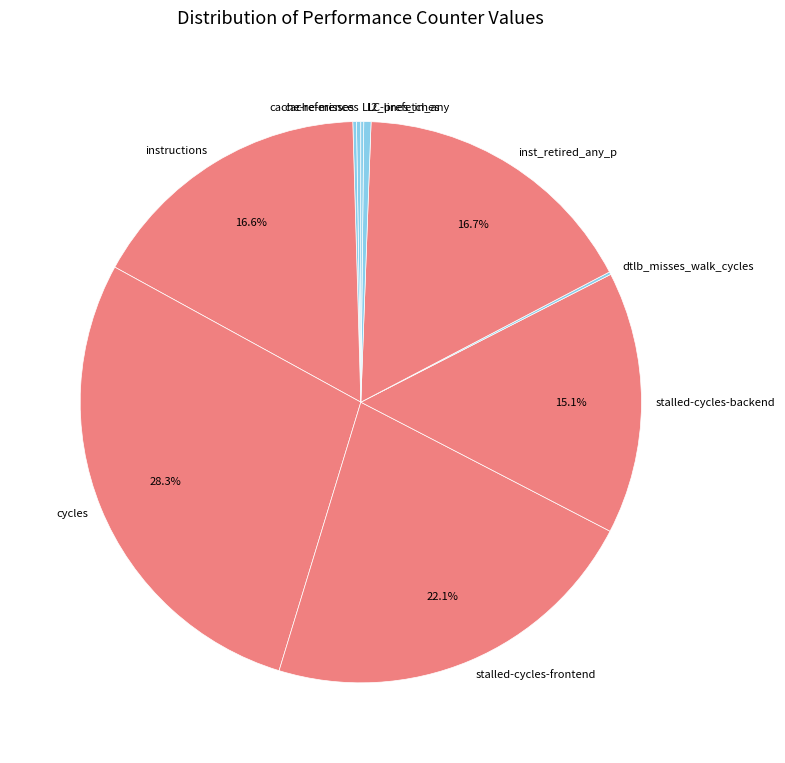

Approximately how many times larger is the value at stalled-cycles-frontend compared to instructions?

1.3